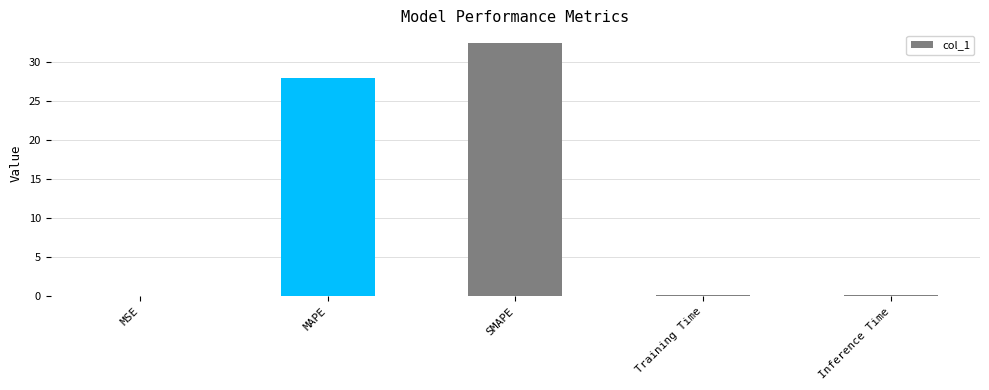

What is the sum of the values at SMAPE and Training Time?

32.6